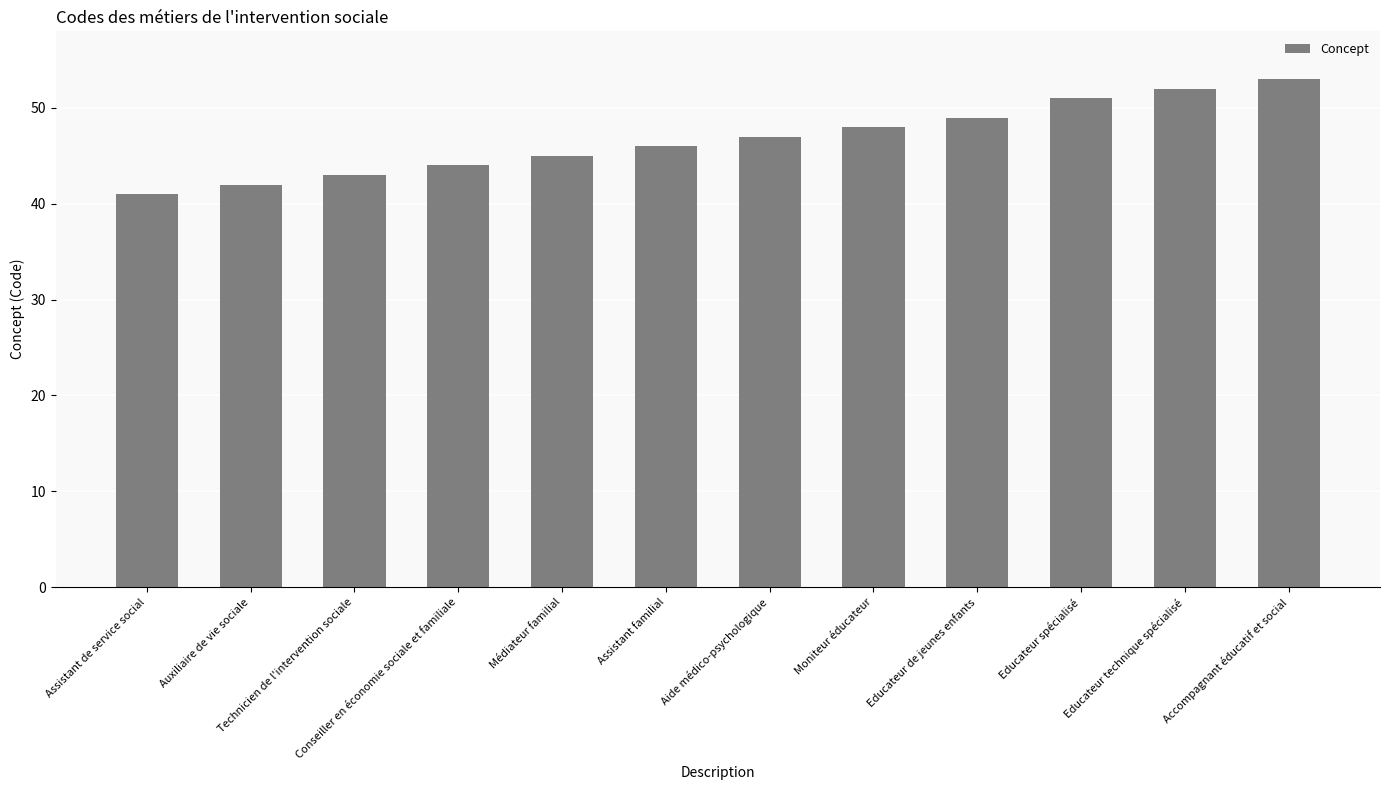

What is the approximate value at Assistant familial, to the nearest 10?

50